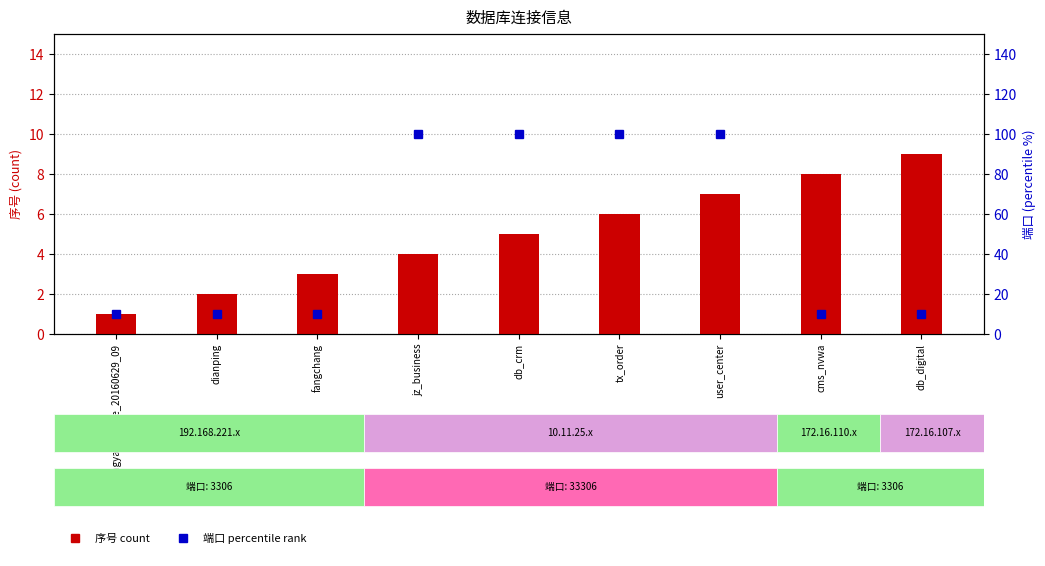

True or false: 序号 (count) has a value of 3.2 at dianping.

False